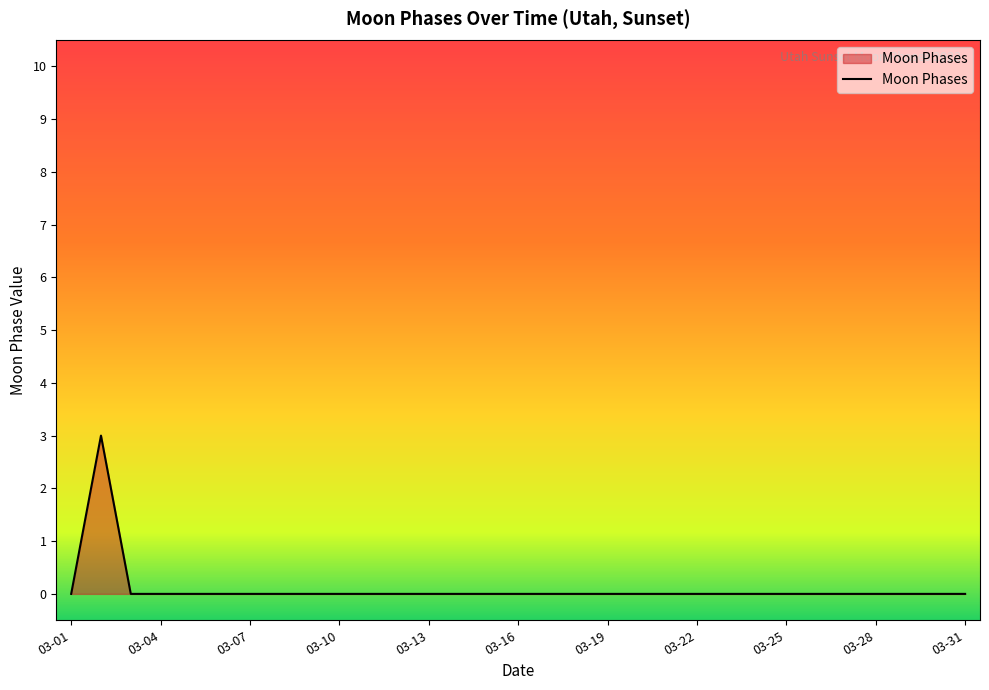

How many lines are shown in the chart?

1